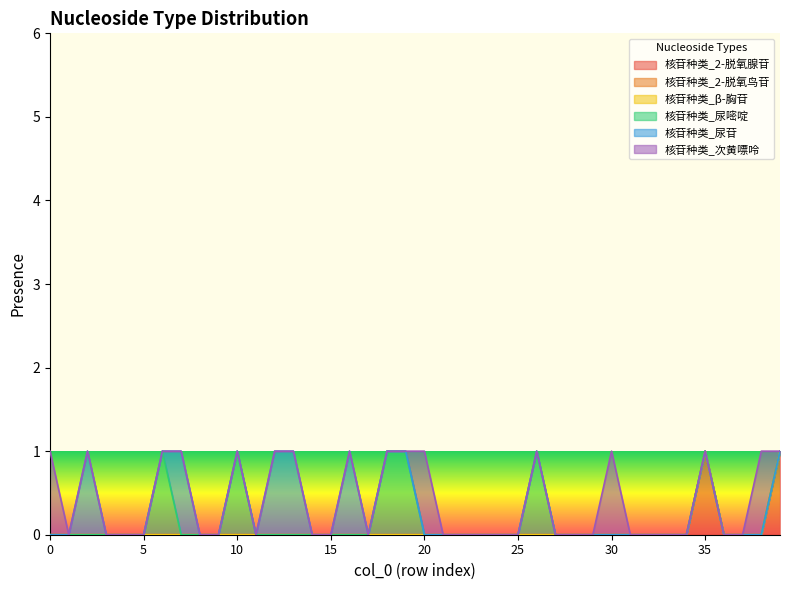

List the series in order of their peak value, lowest first.

核苷种类_2-脱氧鸟苷, 核苷种类_β-胸苷, 核苷种类_2-脱氧腺苷, 核苷种类_尿嘧啶, 核苷种类_尿苷, 核苷种类_次黄嘌呤